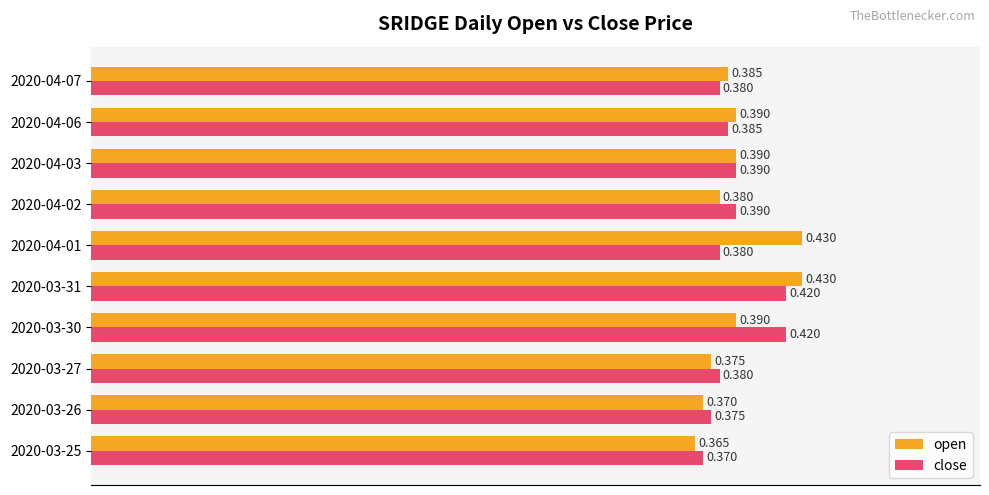

Rank the series at 2020-03-30 from highest to lowest value.

close, open